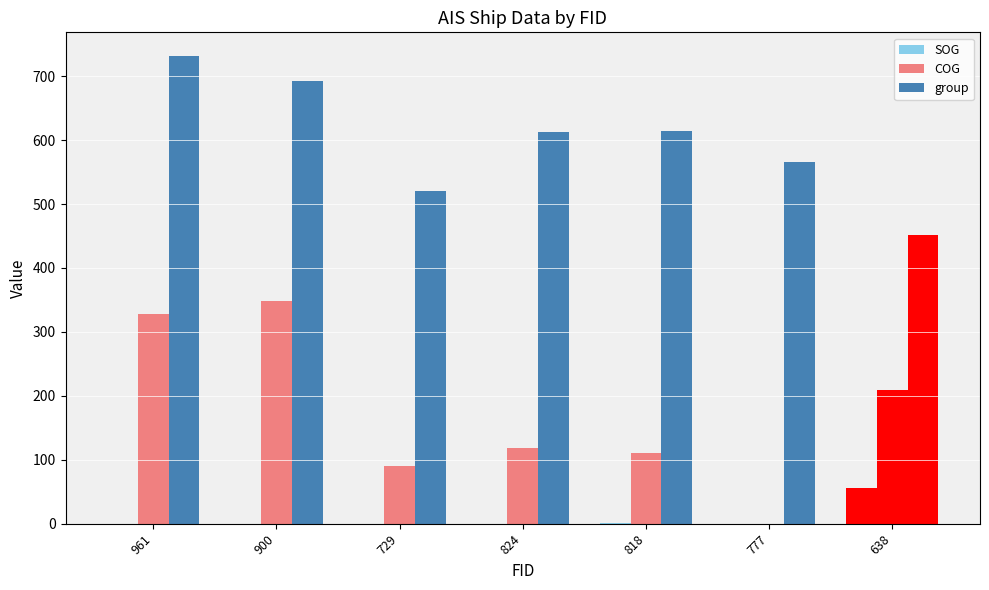

Count the number of categories in the chart.

7